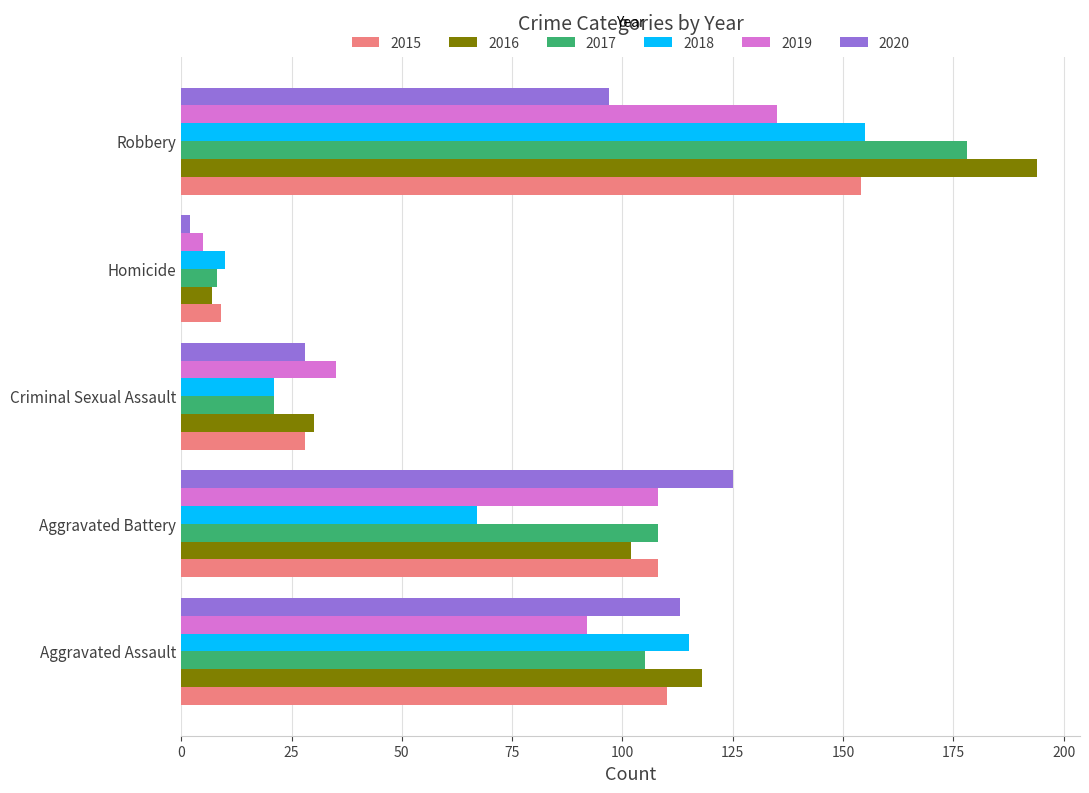

The value of 2017 at Aggravated Assault is 154. True or false?

False